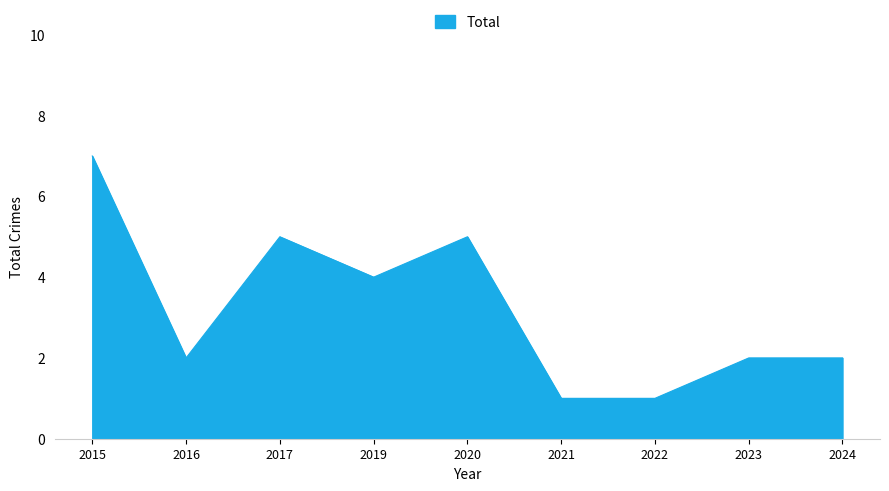

What is the difference between the values at 2020 and 2015?

2